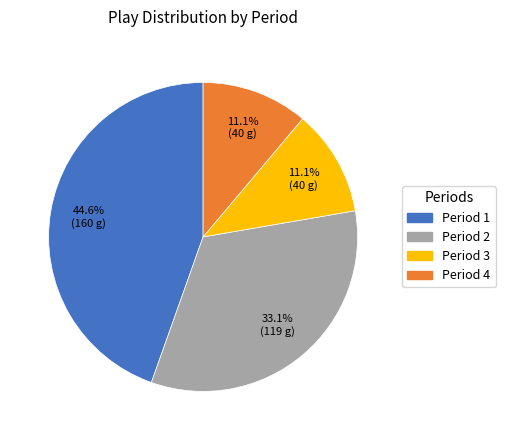

Is there any slice that represents more than half of the pie?

No